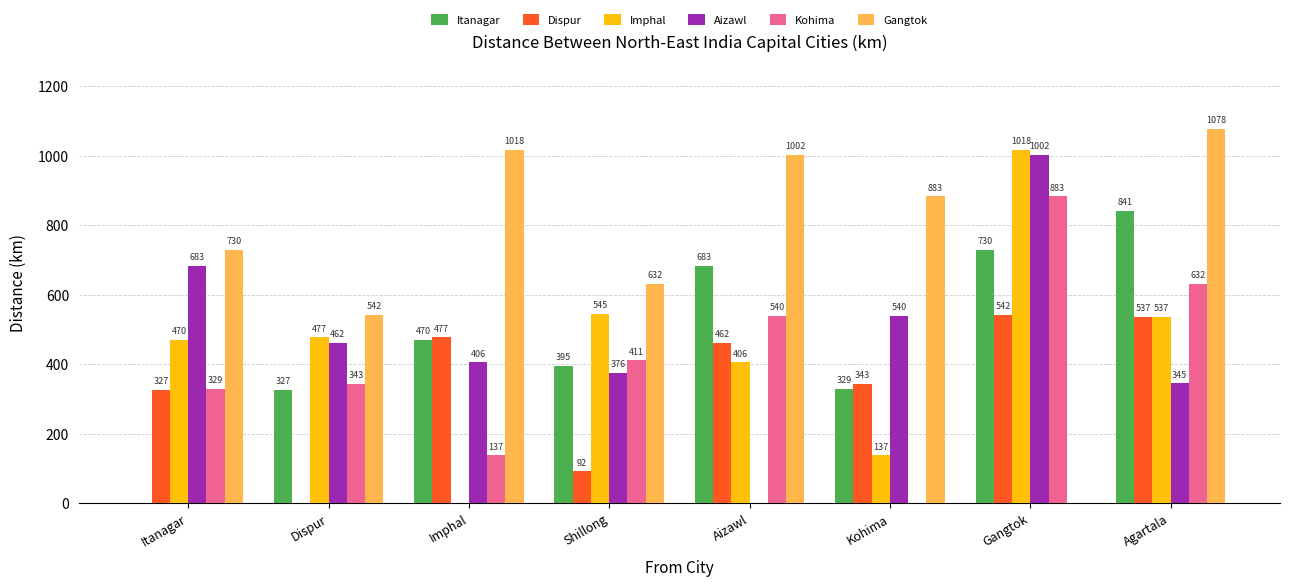

How many data points in Dispur are above 461?

4